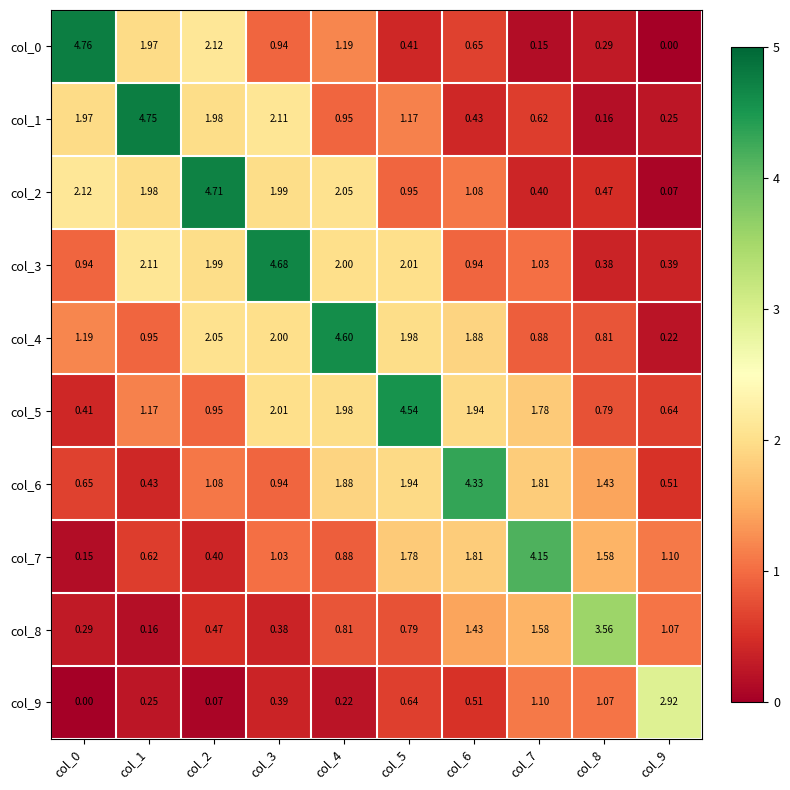

Is the value of col_2 at col_4 greater than the value of col_0 at col_6?

Yes